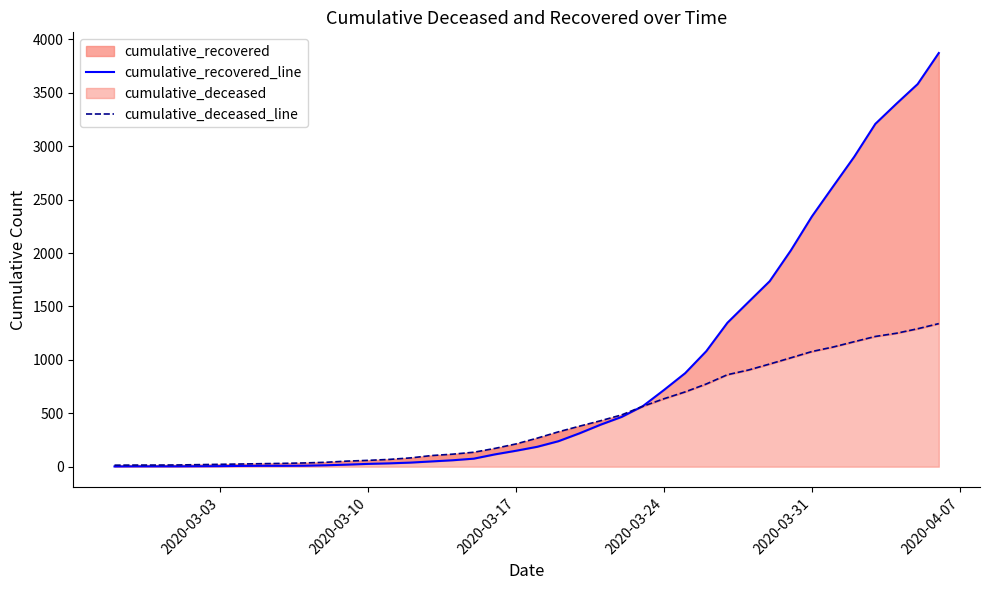

At which label does cumulative_recovered_line reach its minimum?

2020-03-03